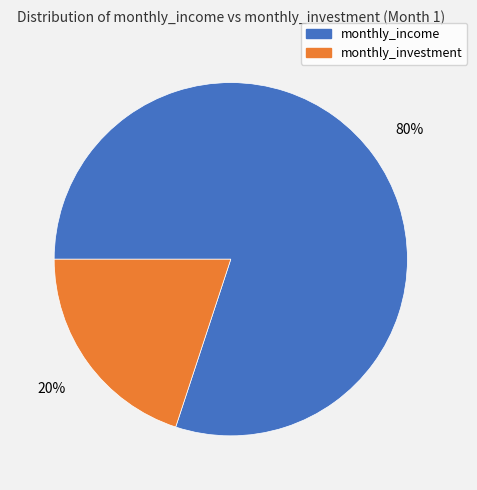

Rank the categories by value from highest to lowest.

monthly_income, monthly_investment